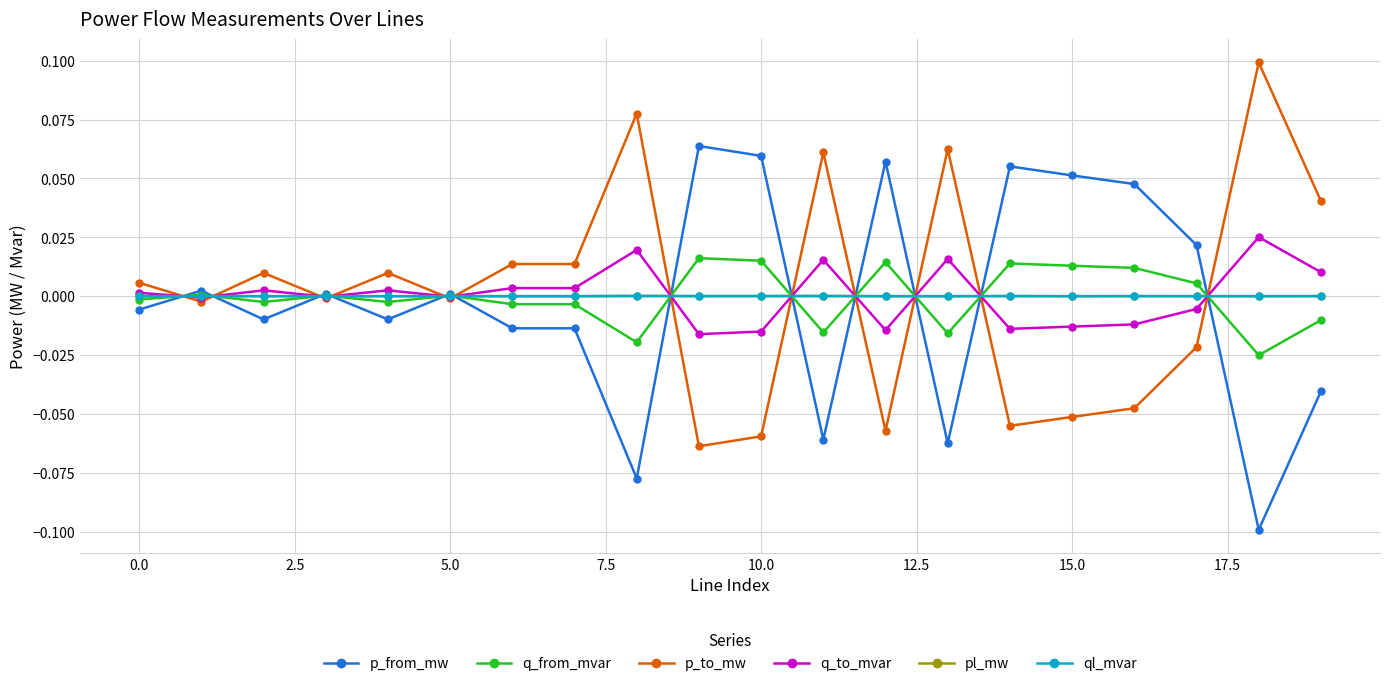

True or false: p_to_mw has more than 2 interior local peaks.

True